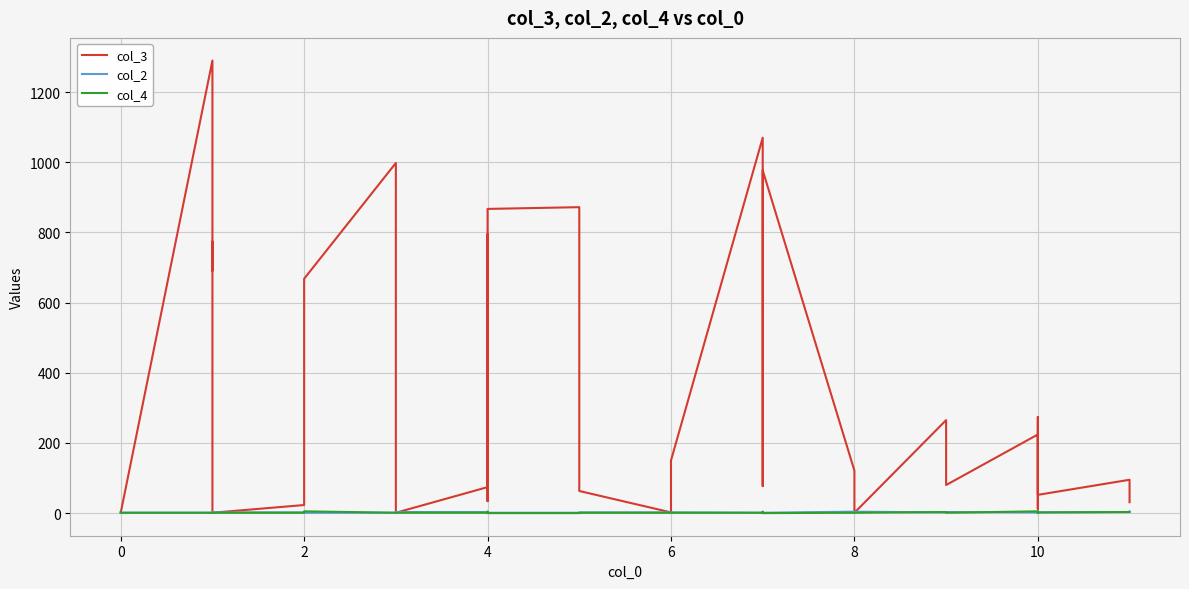

What is the value of the col_4 point at the 35th from the left?

1